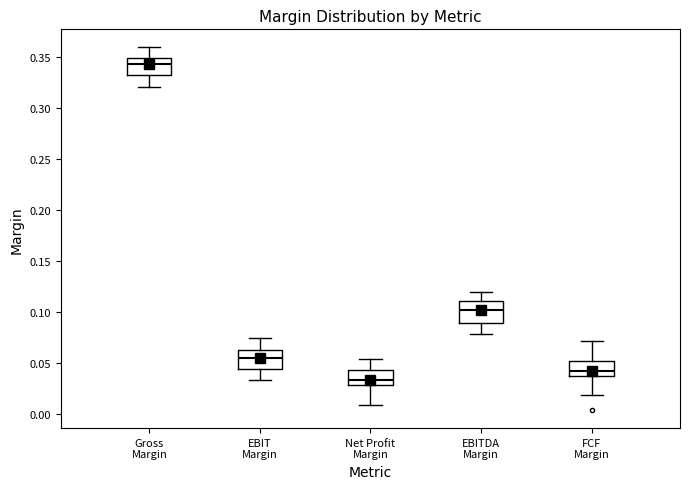

Where does the median line of the box for EBIT Margin sit on the y-axis? The values are not printed on the chart, so give them approximately, as read against the axis.

0.055